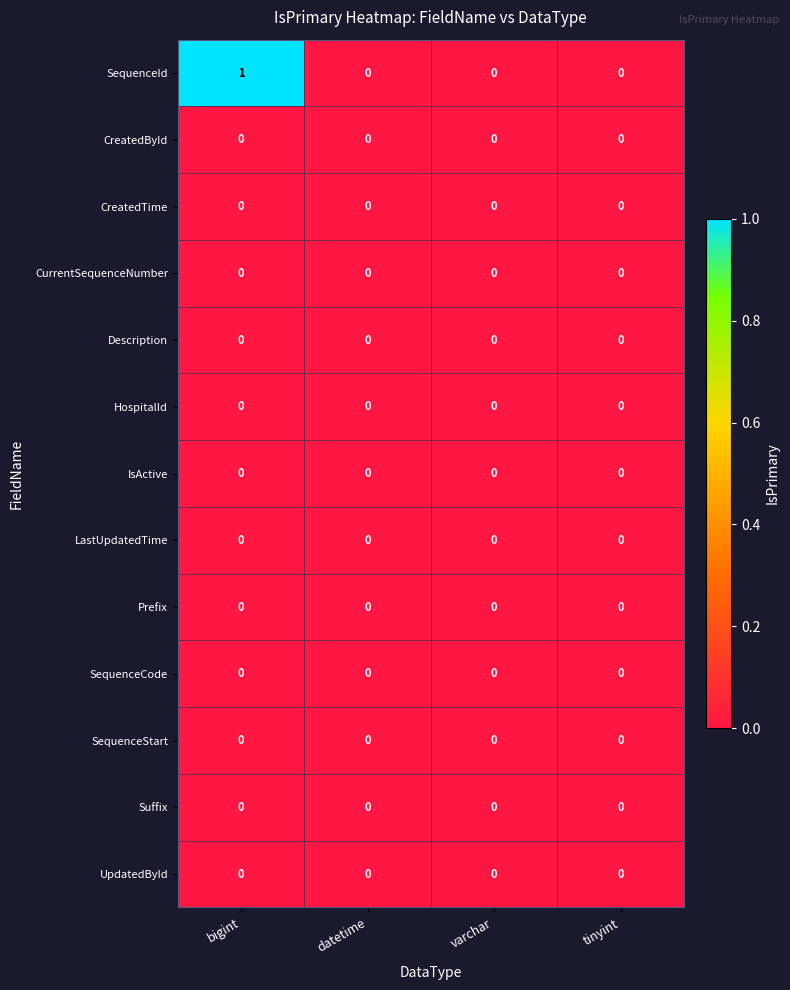

Which series has the largest range (max minus min)?

SequenceId